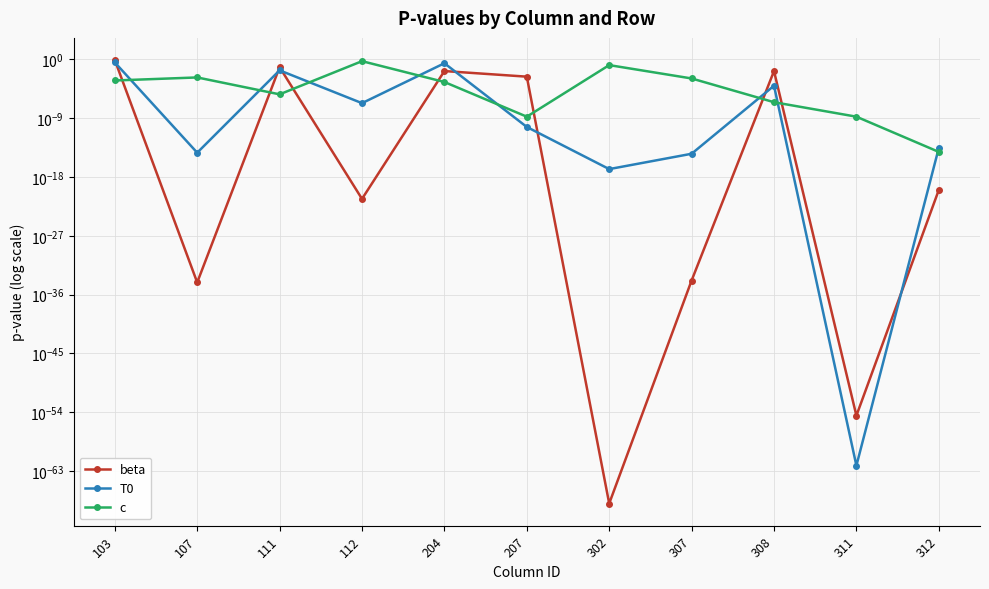

Where do T0 and c first cross each other?

103 and 107